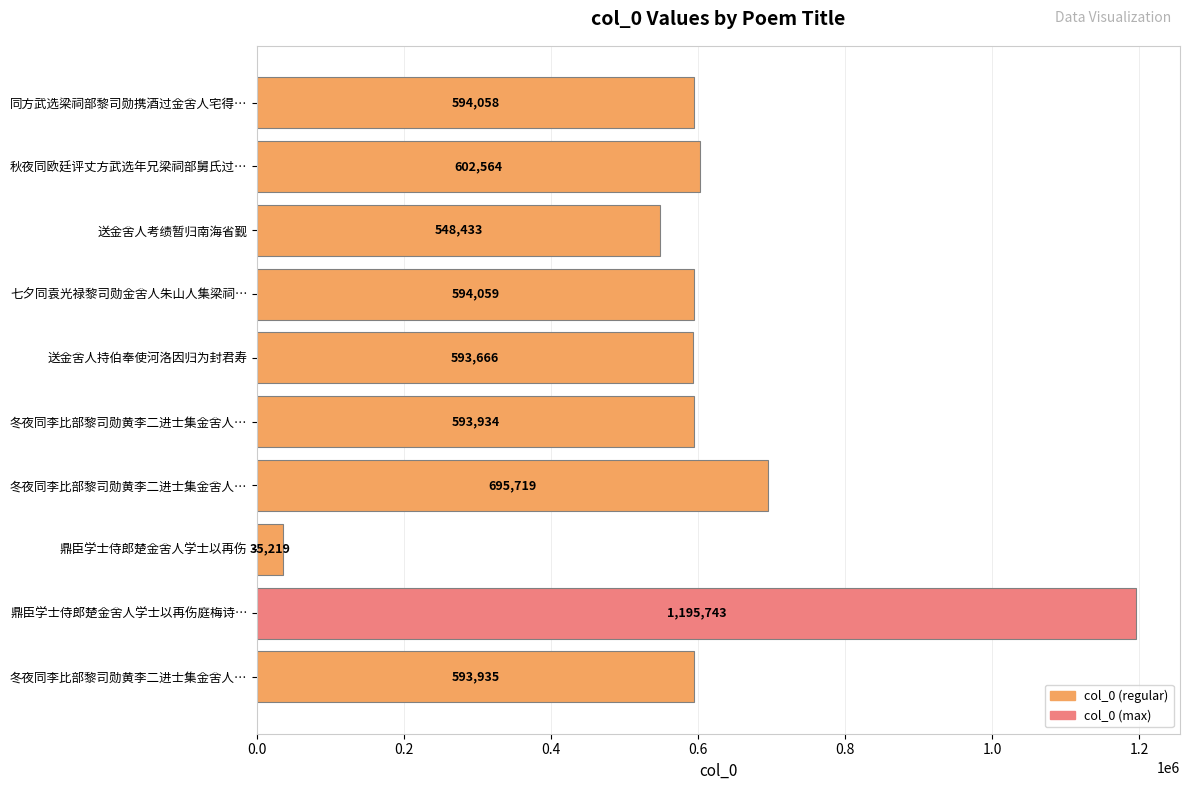

What is the average value?

604733